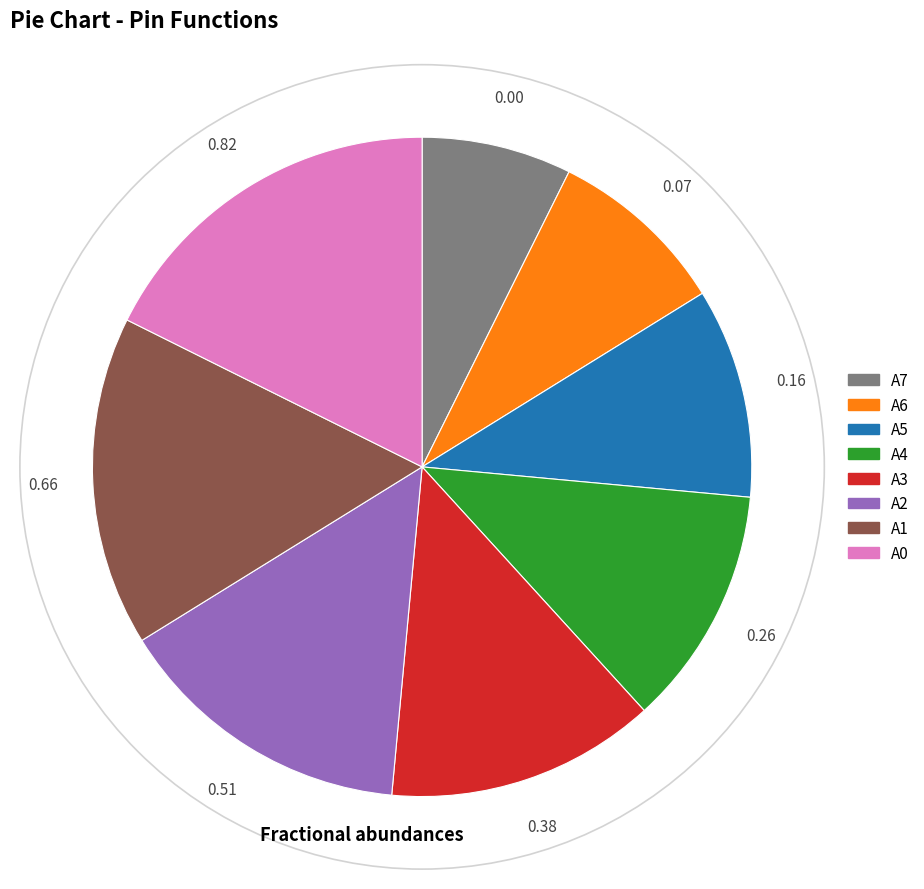

How many slices are in this pie chart?

8